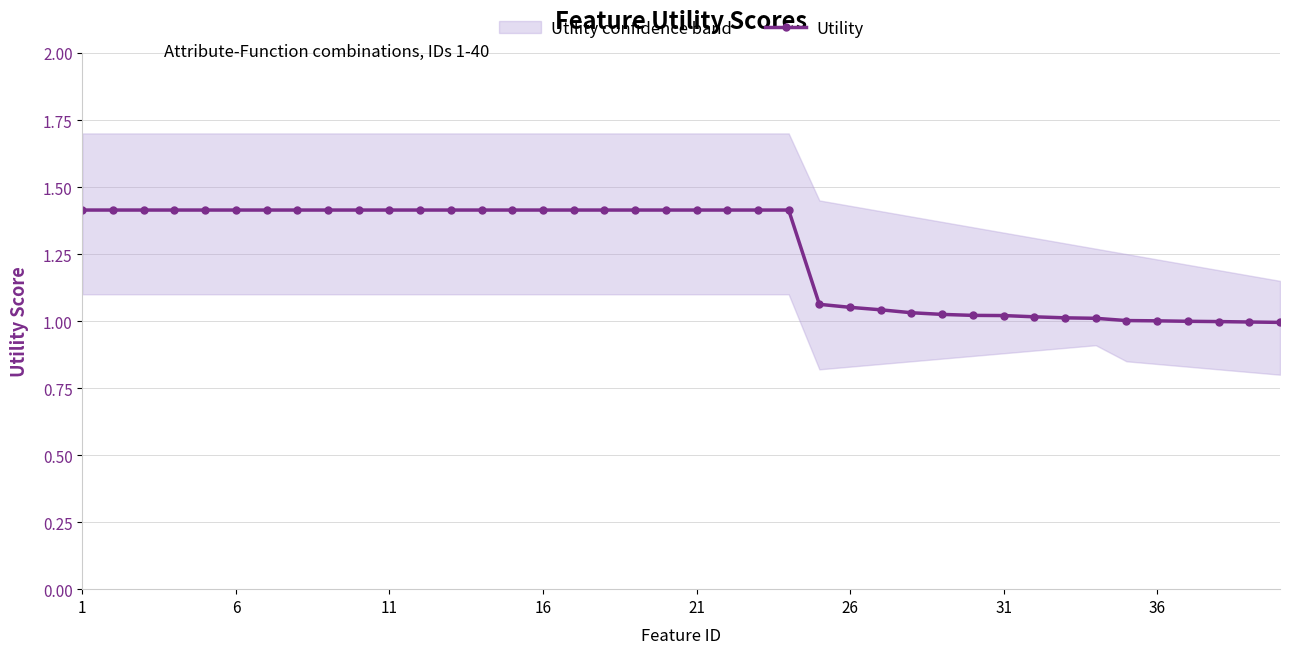

Where does the data first go above 1?

1